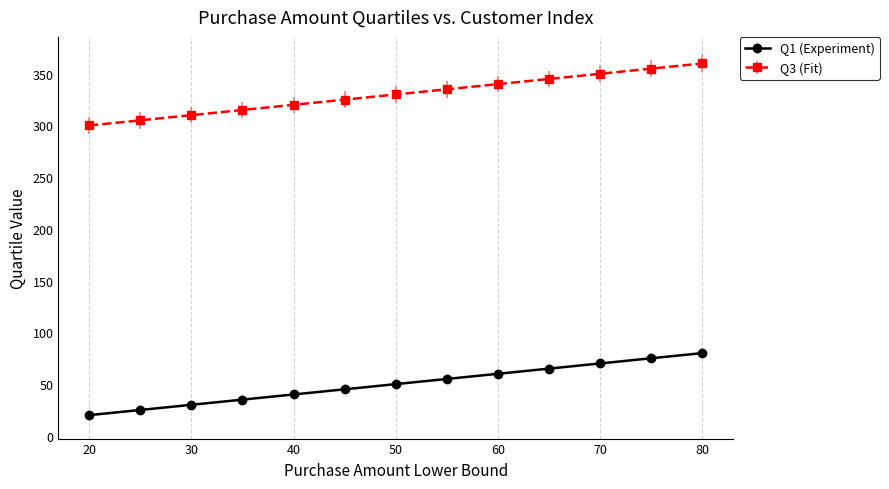

Rank the series by their maximum value, from highest to lowest.

Q3 (Fit), Q1 (Experiment)